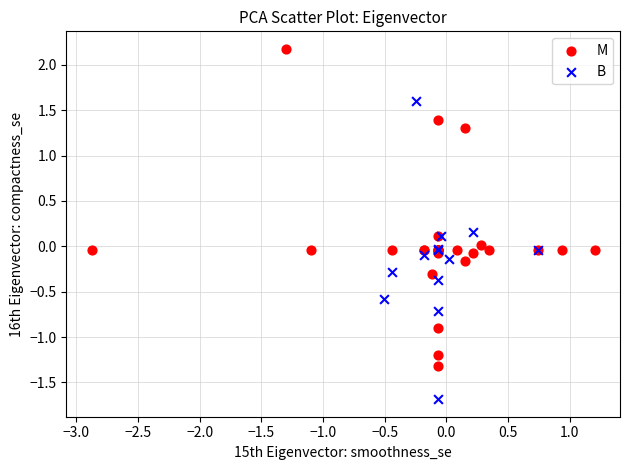

Which series contains the lowest Y value?

B